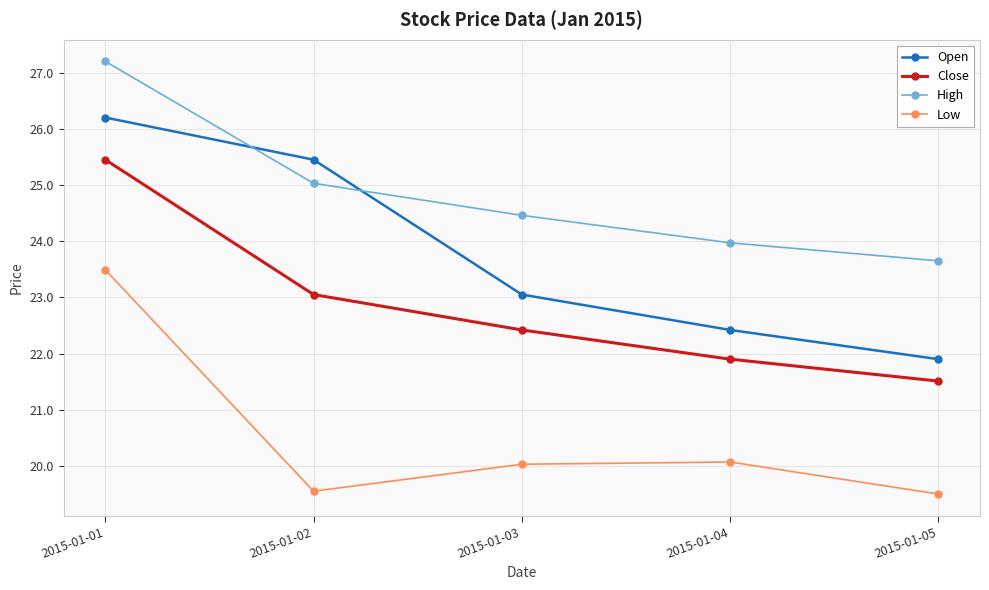

Which label corresponds to the largest value in the chart?

2015-01-01